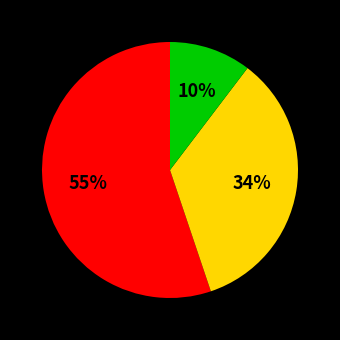

To the nearest percent, what is the average slice percentage?

33%